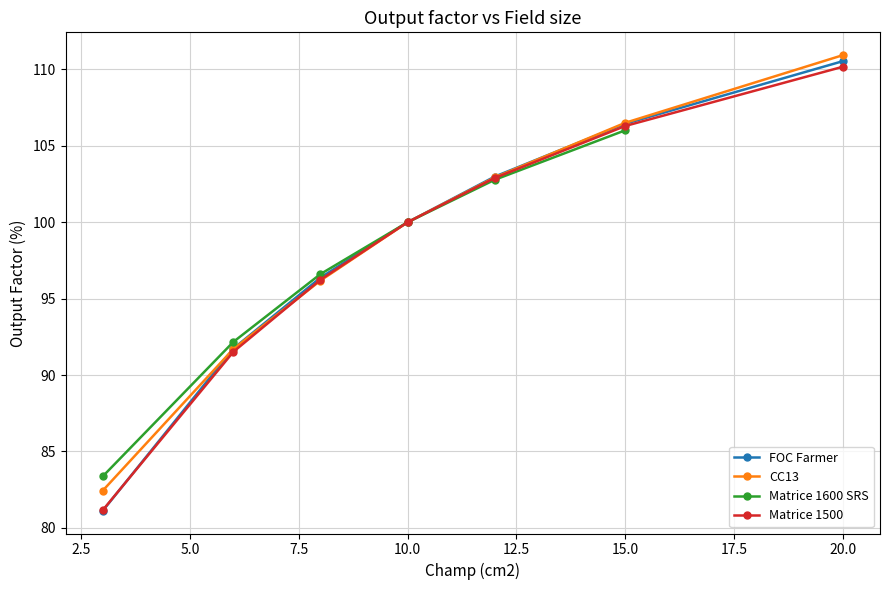

The chart shows a value of 36 at 6. True or false?

False